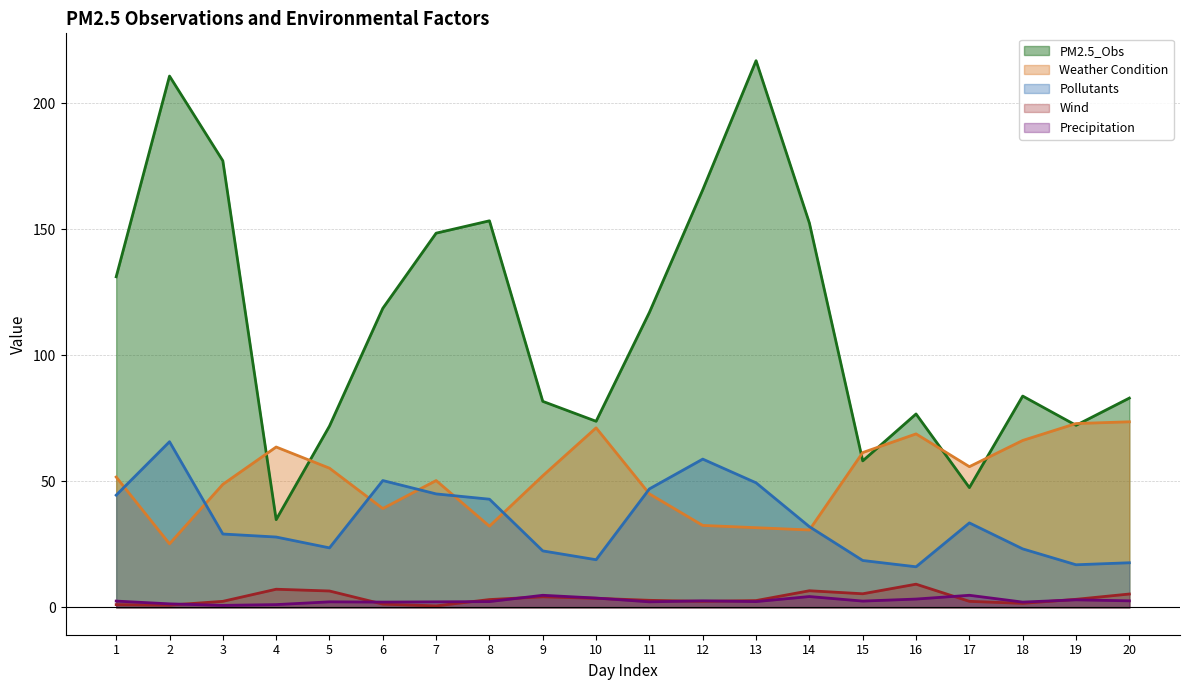

How many lines are shown in the chart?

5